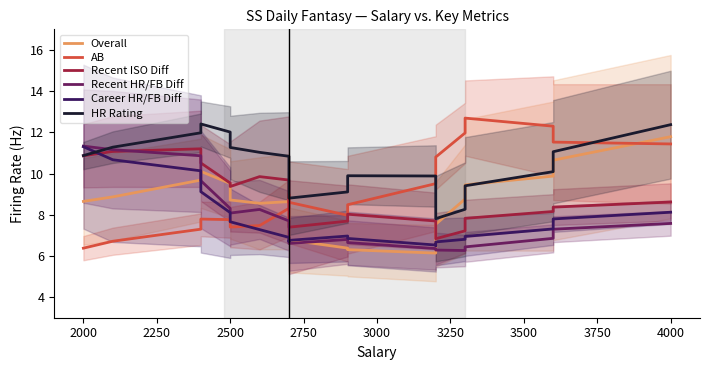

List the series in order of their peak value, lowest first.

Recent ISO Diff, Career HR/FB Diff, Recent HR/FB Diff, Overall, HR Rating, AB